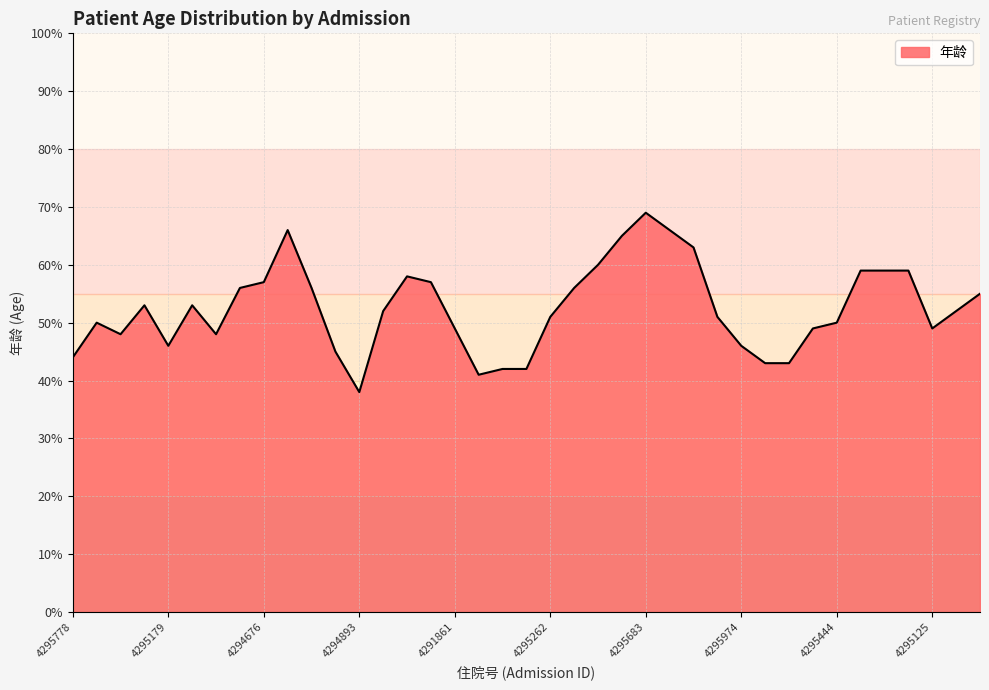

What is the maximum value shown in the chart?

69